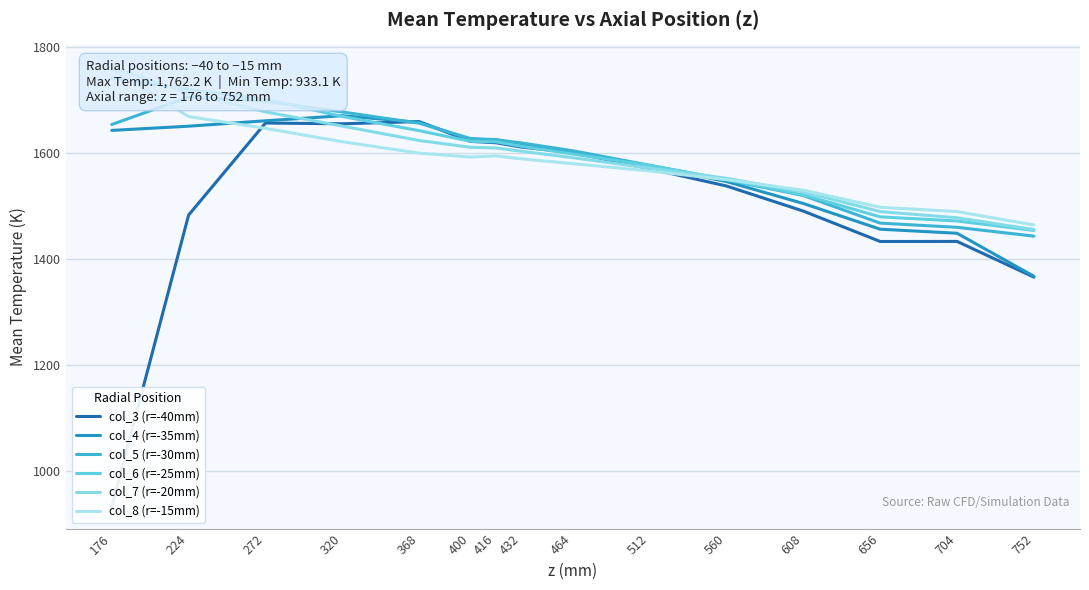

What is the value of the col_7 (r=-20mm) point at the 15th from the left?

1456.1